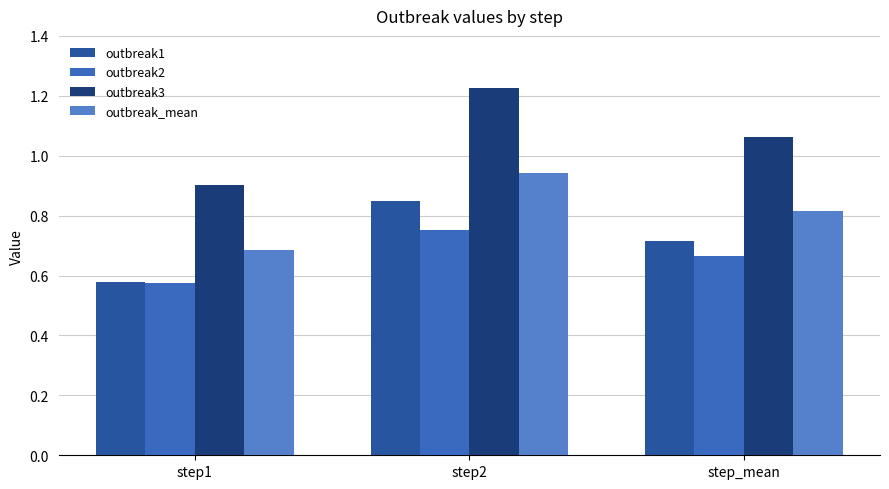

What are all the series names shown in the legend?

outbreak1, outbreak2, outbreak3, outbreak_mean